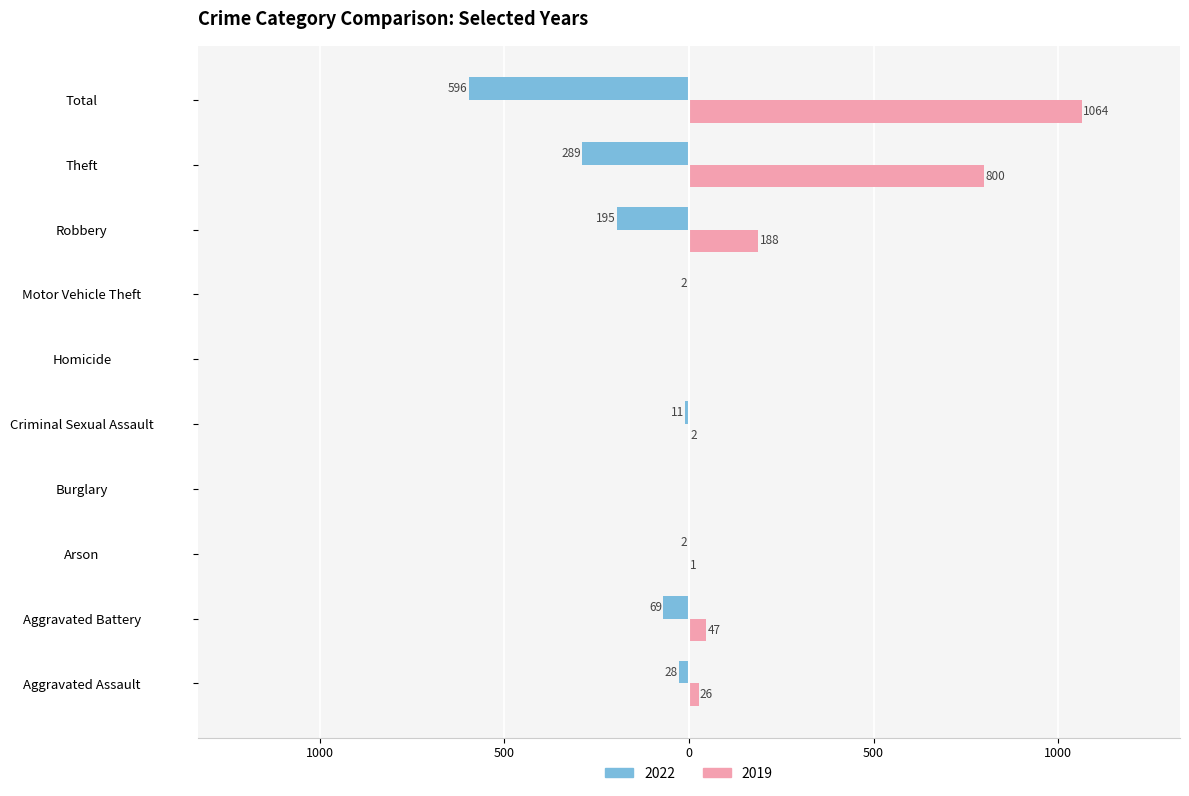

At which label does 2019 first exceed 26?

Aggravated Battery